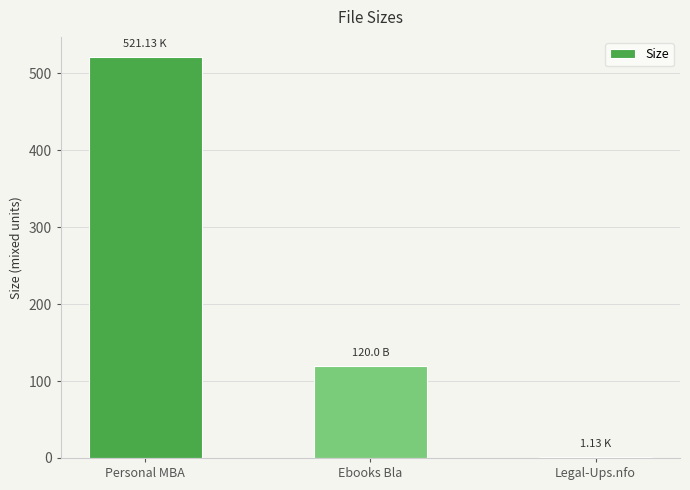

What is the difference between the values at Personal MBA and Legal-Ups.nfo?

520.0